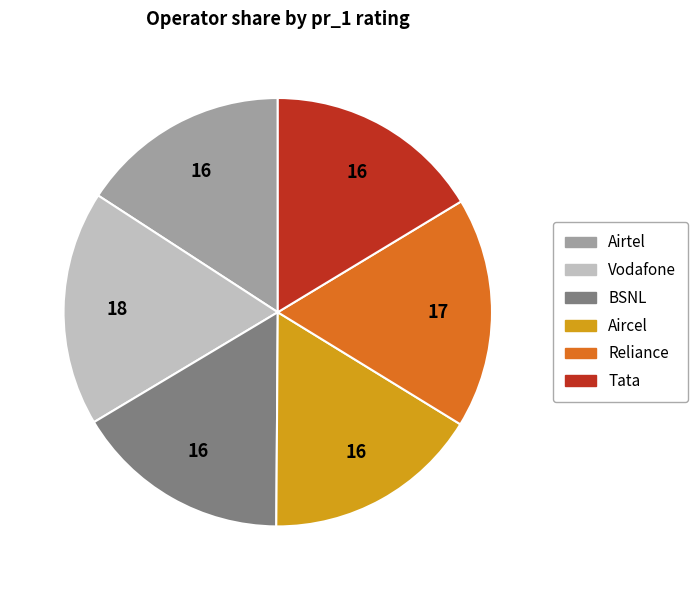

The BSNL slice represents 25% of the pie. True or false?

False